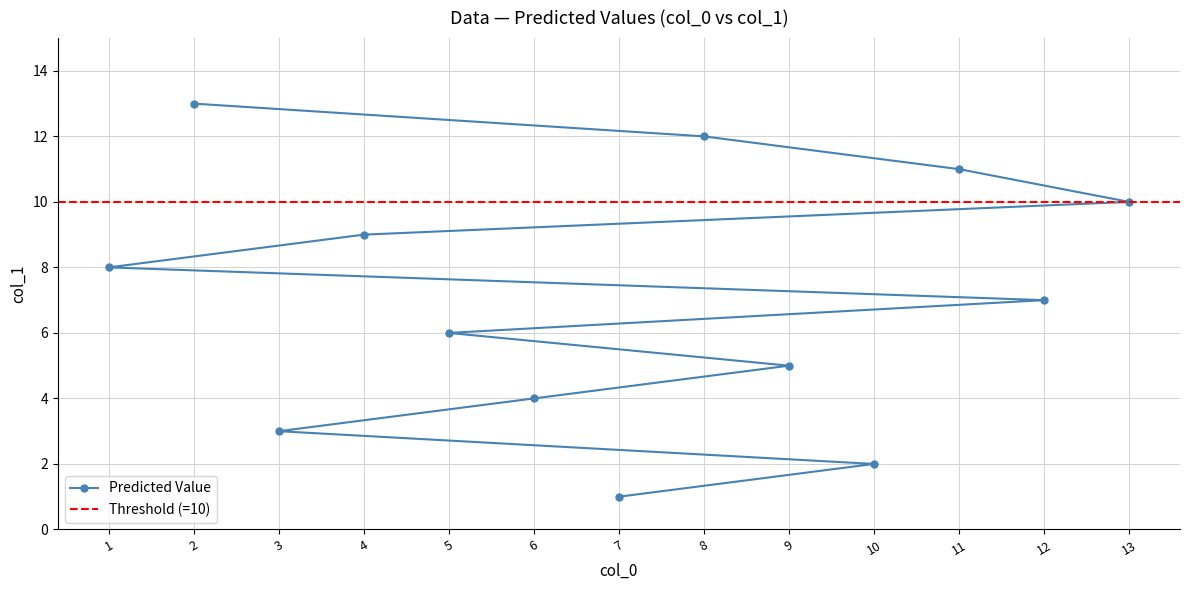

The chart shows a value of 3 at 3. True or false?

True